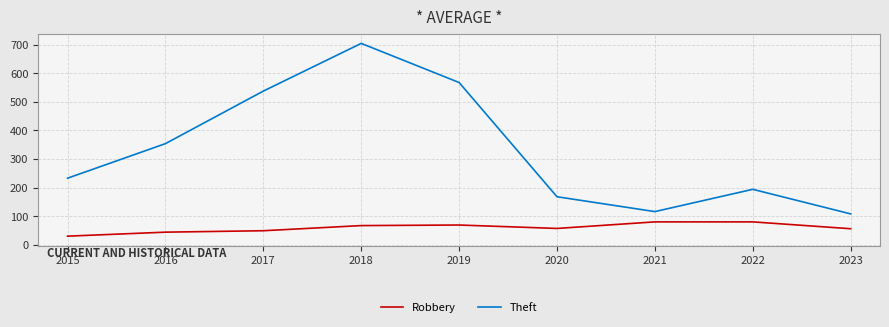

How many series are shown in this chart?

2